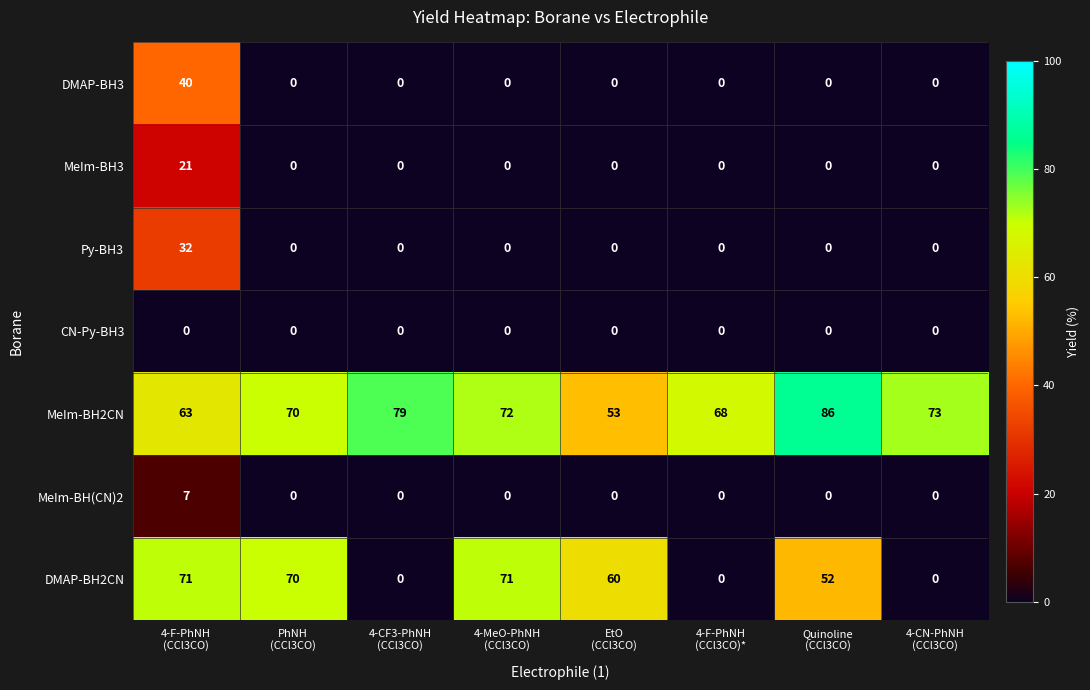

What is the difference between the maximum and minimum values in the Py-BH3 series?

32